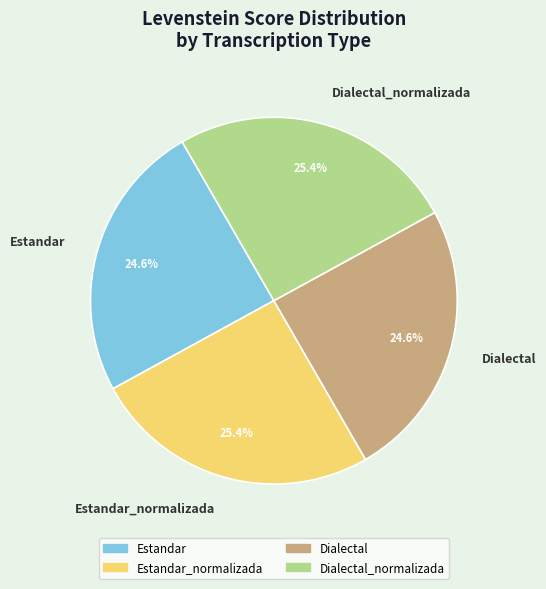

What percentage do Dialectal_normalizada and Dialectal together represent?

50.0%